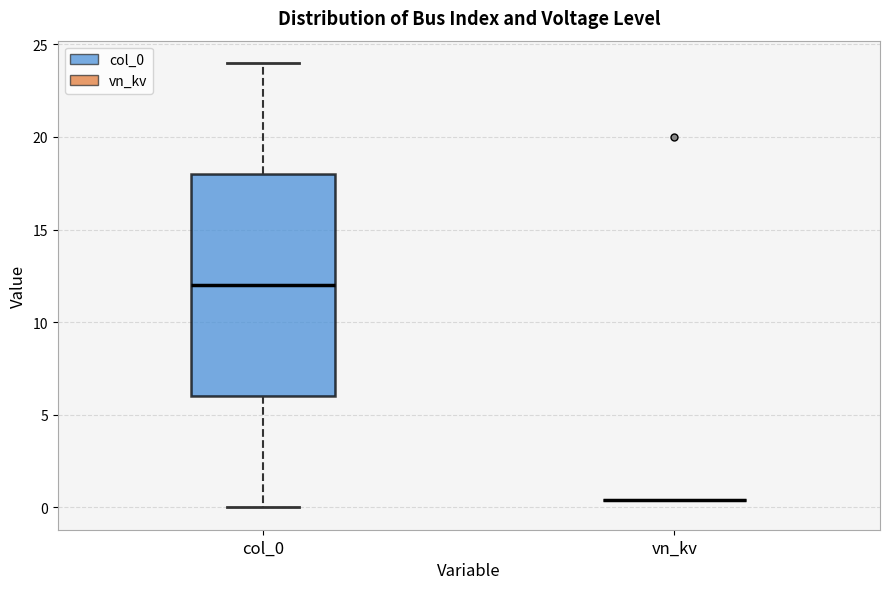

Comparing the boxes themselves (not the whiskers), which one is the tallest?

col_0